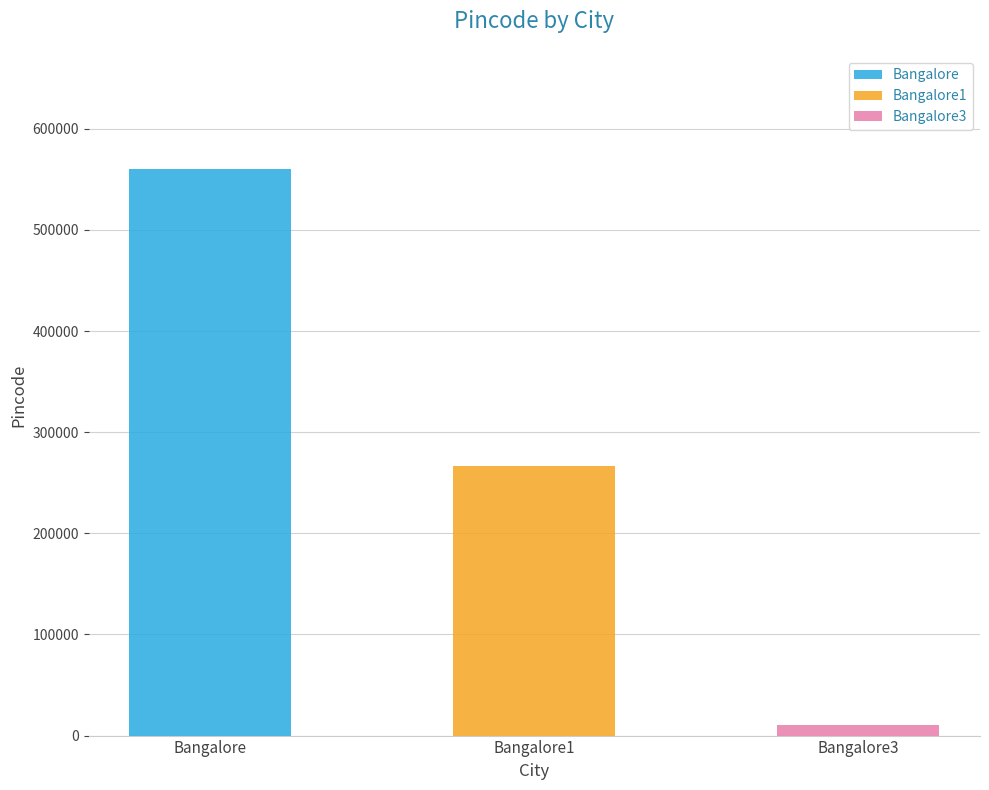

Is it true that the value at Bangalore1 is 3816?

False